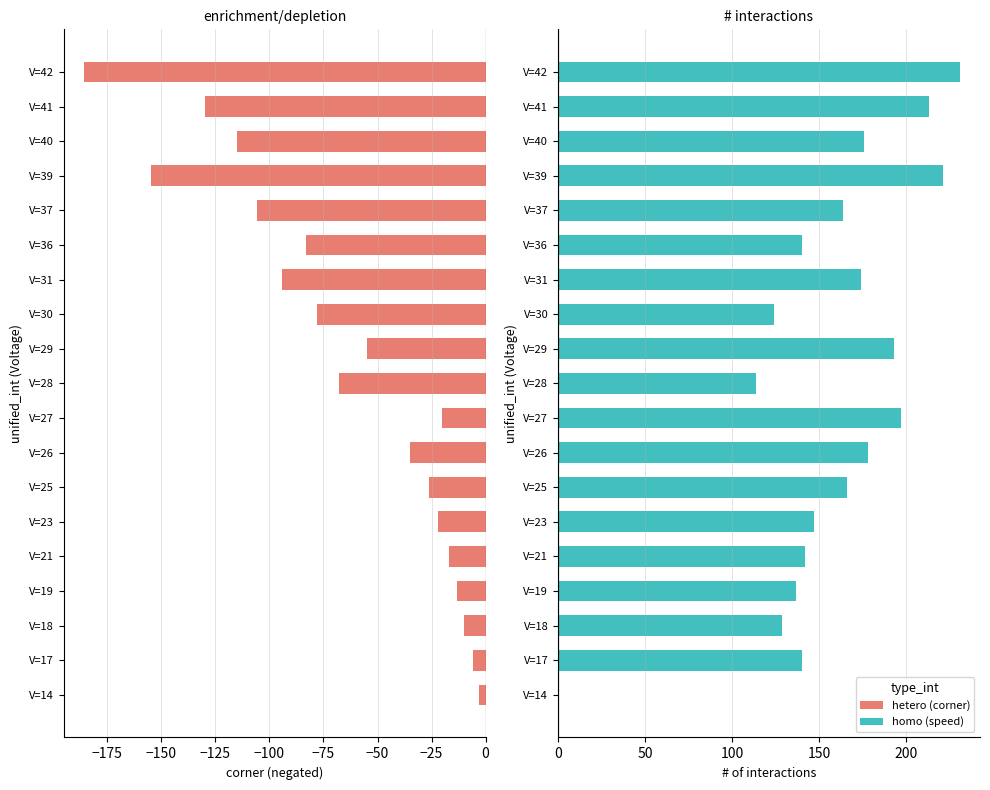

List the series in order of their overall mean, lowest first.

corner, speed